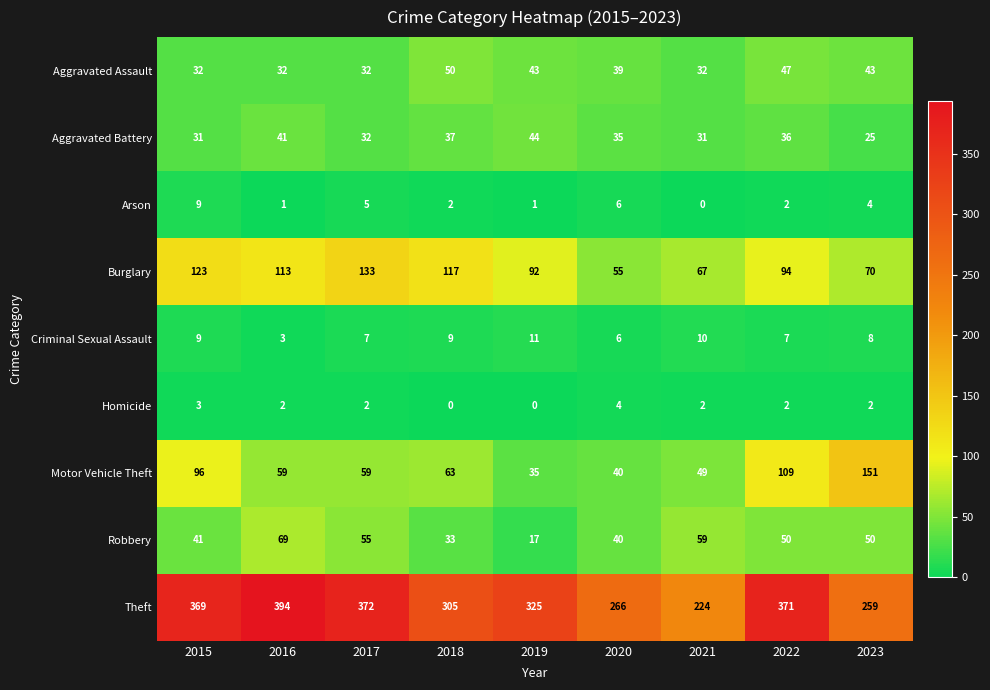

Read the Theft value at 2017.

372